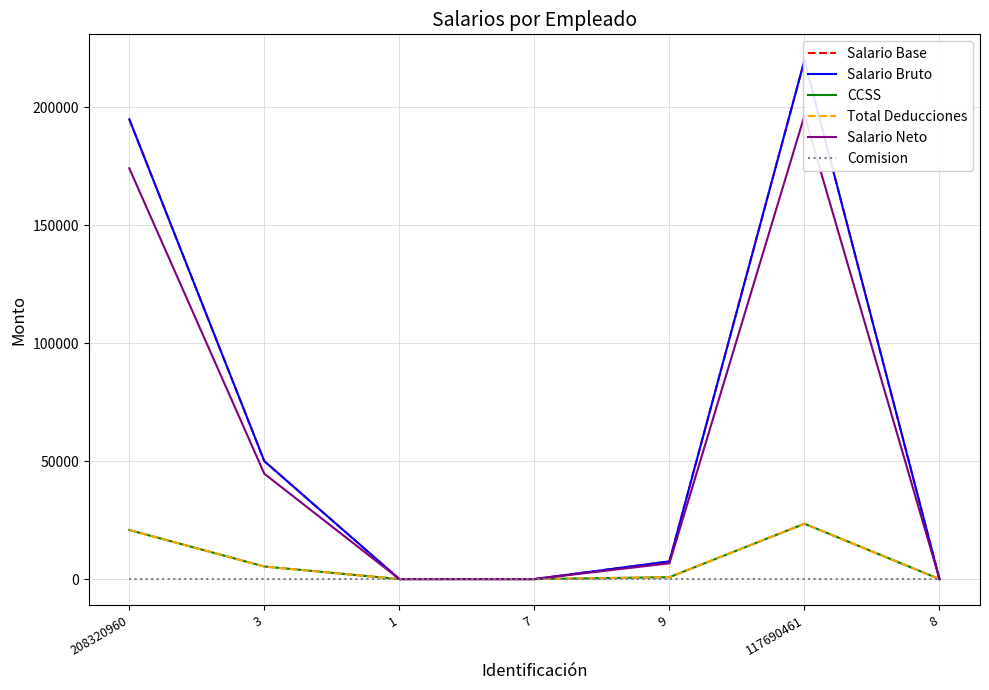

What is the greatest value displayed?

220000.0